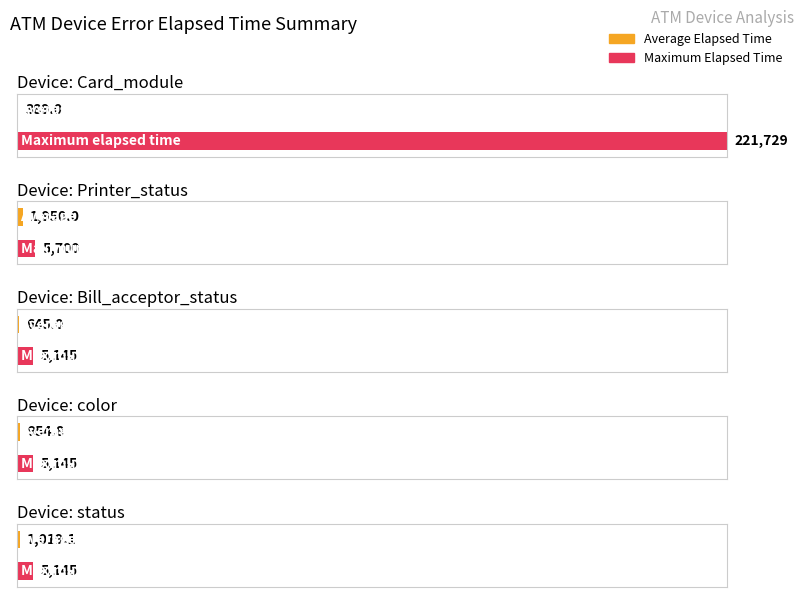

True or false: Maximum Elapsed Time has a value of 734 at Card_module(2101).

False